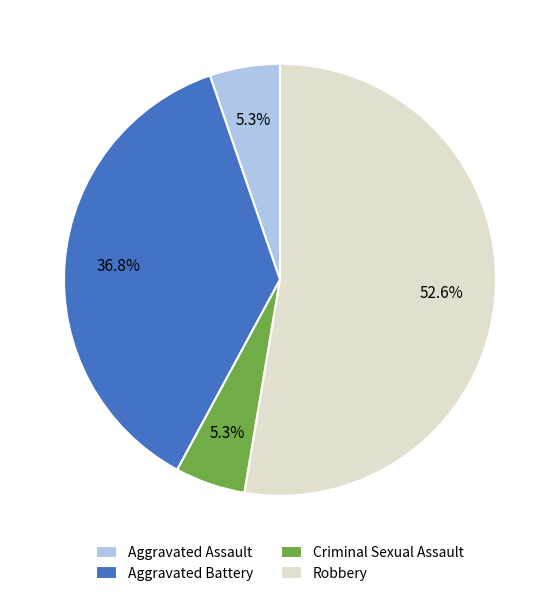

Is there a majority slice in this chart?

Yes